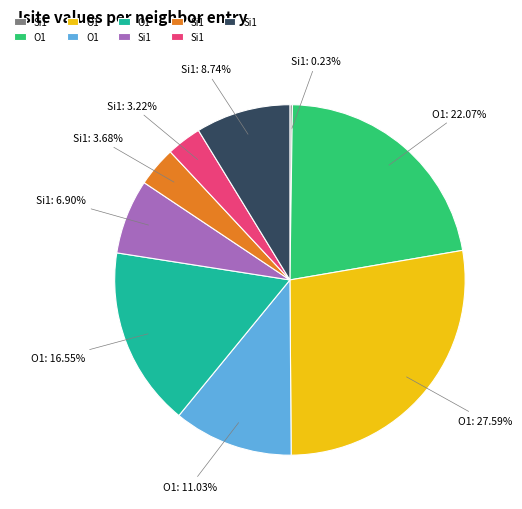

Is there any slice that represents more than half of the pie?

No